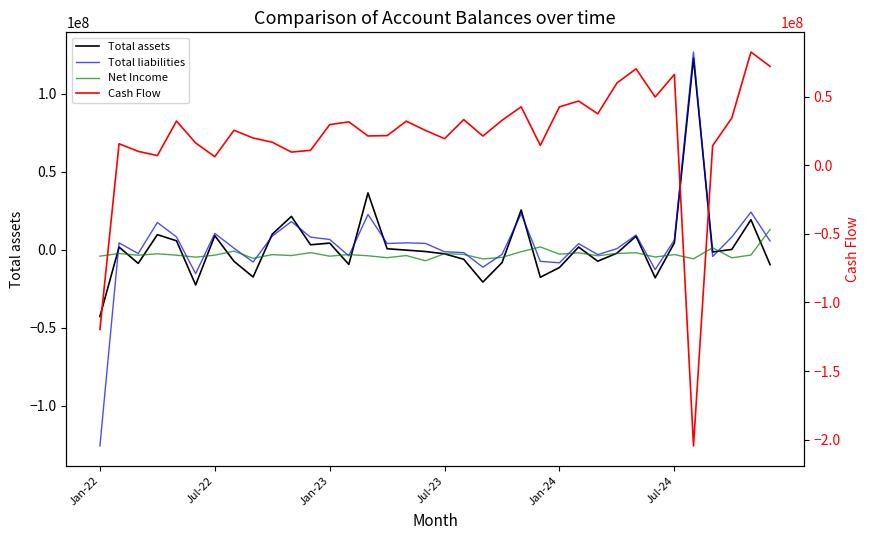

How many distinct data groups are displayed?

4